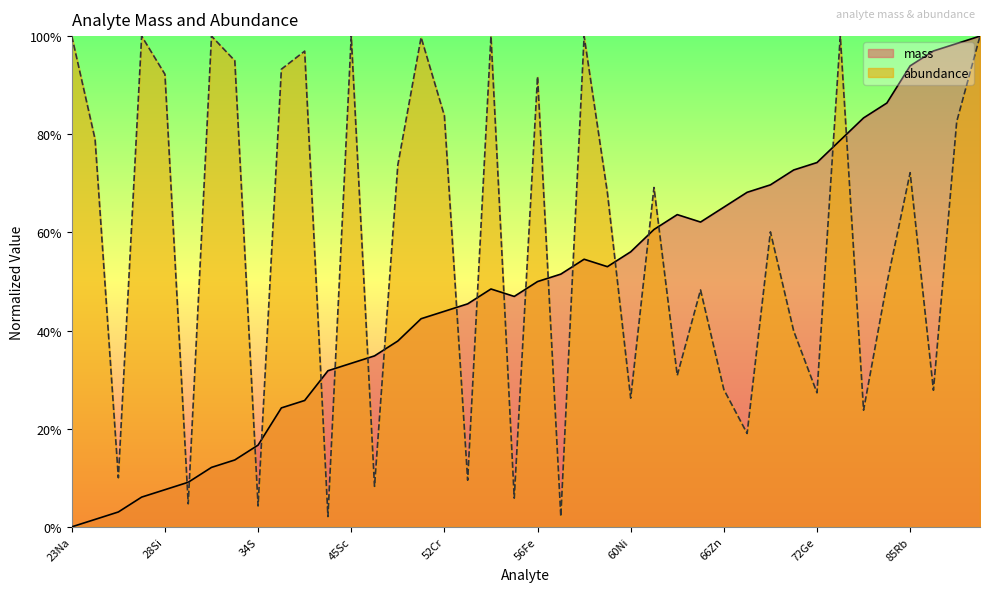

Reading right to left, transcribe all the data shown in this chart.

mass: 89Y=1.0	88Sr=1.0	87Rb=1.0	85Rb=0.9	80Se=0.9	78Se=0.8	75As=0.8	72Ge=0.7	71Ga=0.7	69Ga=0.7	68Zn=0.7	66Zn=0.7	64Zn=0.6	65Cu=0.6	63Cu=0.6	60Ni=0.6	58Ni=0.5	59Co=0.5	57Fe=0.5	56Fe=0.5	54Fe=0.5	55Mn=0.5	53Cr=0.5	52Cr=0.4	51V=0.4	48Ti=0.4	46Ti=0.3	45Sc=0.3	44Ca=0.3	40Ca=0.3	39K=0.2	34S=0.2	32S=0.1	31P=0.1	29Si=0.1	28Si=0.1	27Al=0.1	25Mg=0.0	24Mg=0.0	23Na=0.0
abundance: 89Y=1.0	88Sr=0.8	87Rb=0.3	85Rb=0.7	80Se=0.5	78Se=0.2	75As=1.0	72Ge=0.3	71Ga=0.4	69Ga=0.6	68Zn=0.2	66Zn=0.3	64Zn=0.5	65Cu=0.3	63Cu=0.7	60Ni=0.3	58Ni=0.7	59Co=1.0	57Fe=0.0	56Fe=0.9	54Fe=0.1	55Mn=1.0	53Cr=0.1	52Cr=0.8	51V=1.0	48Ti=0.7	46Ti=0.1	45Sc=1.0	44Ca=0.0	40Ca=1.0	39K=0.9	34S=0.0	32S=0.9	31P=1.0	29Si=0.0	28Si=0.9	27Al=1.0	25Mg=0.1	24Mg=0.8	23Na=1.0